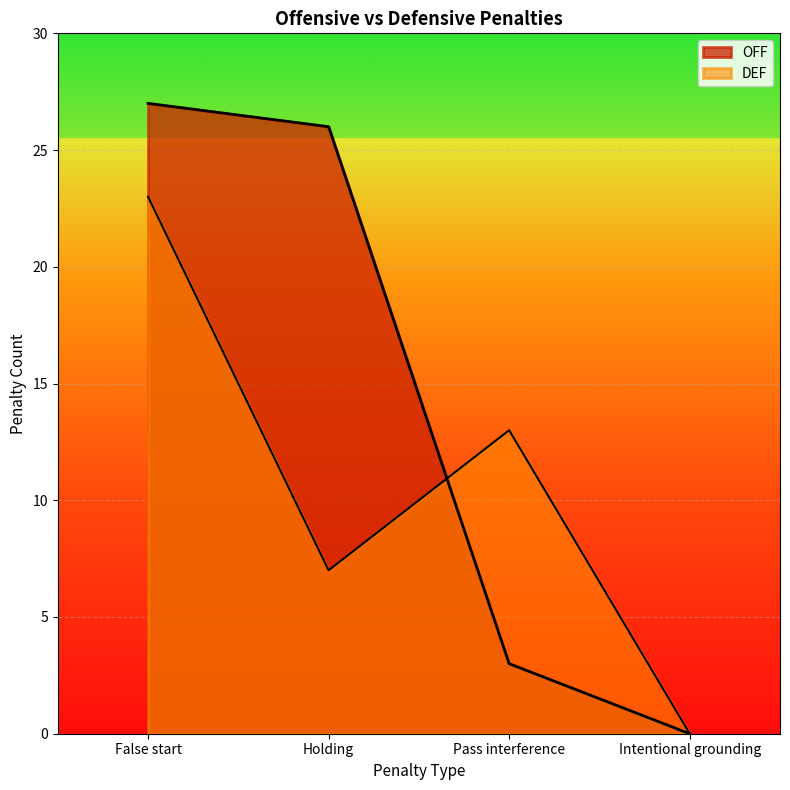

What is the difference between the highest and lowest values at False start?

4